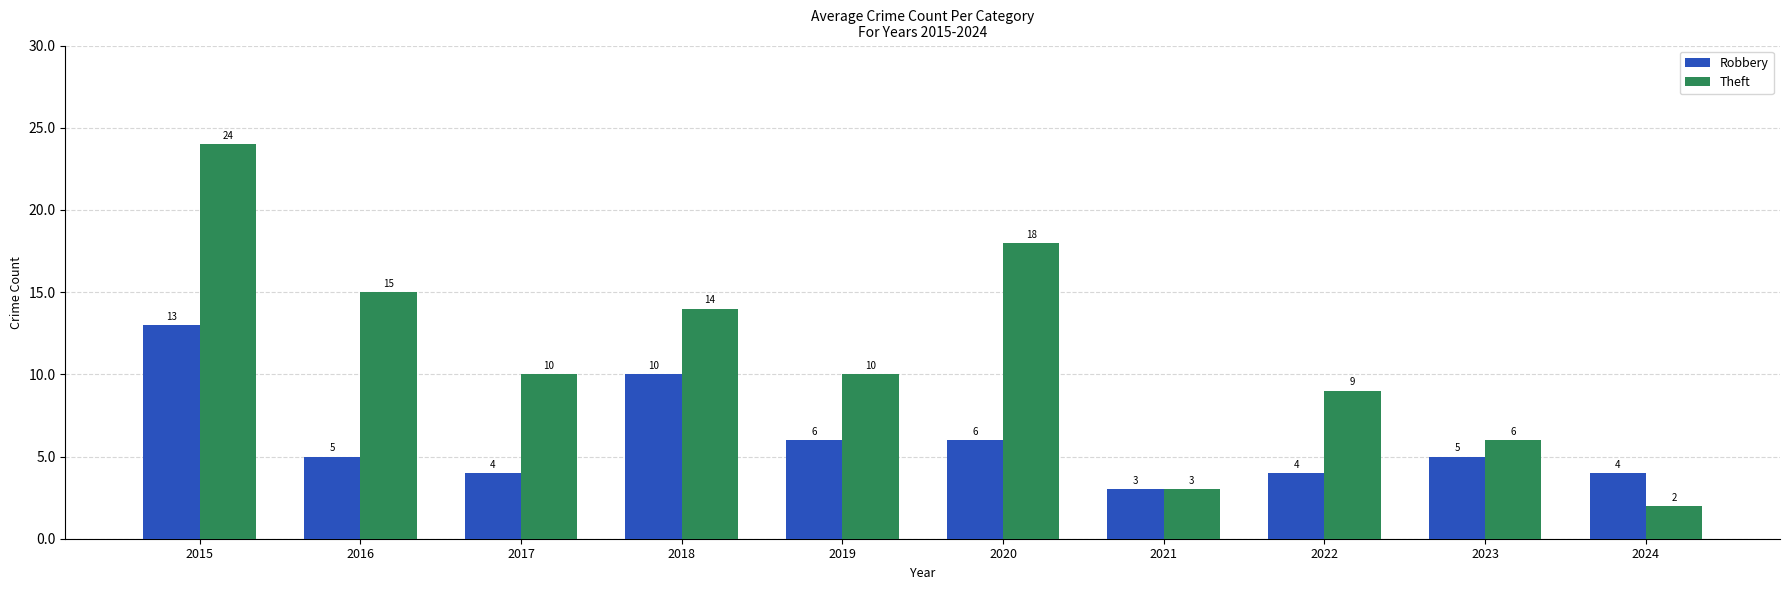

What is the difference between the highest and lowest values at 2022?

5